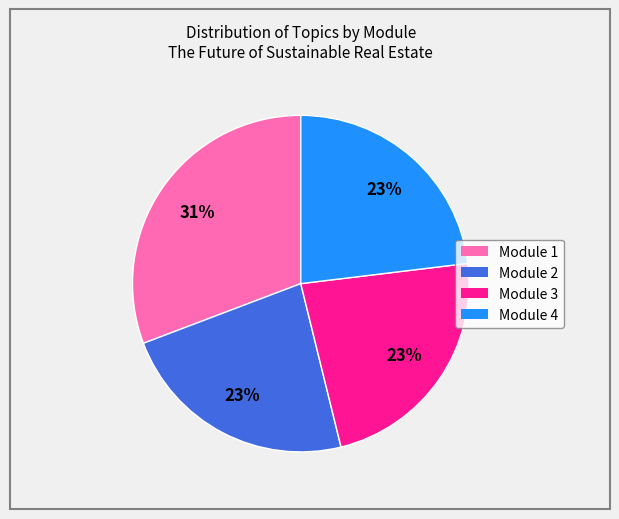

Do Module 3 and Module 1 together represent more than half of the pie?

Yes